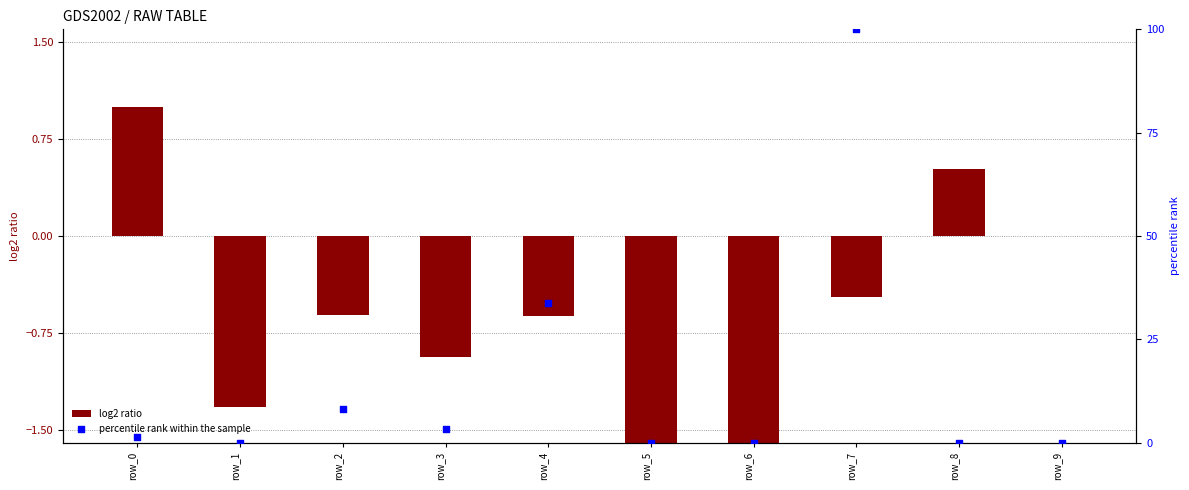

Which series reaches the minimum Y coordinate?

log2 ratio